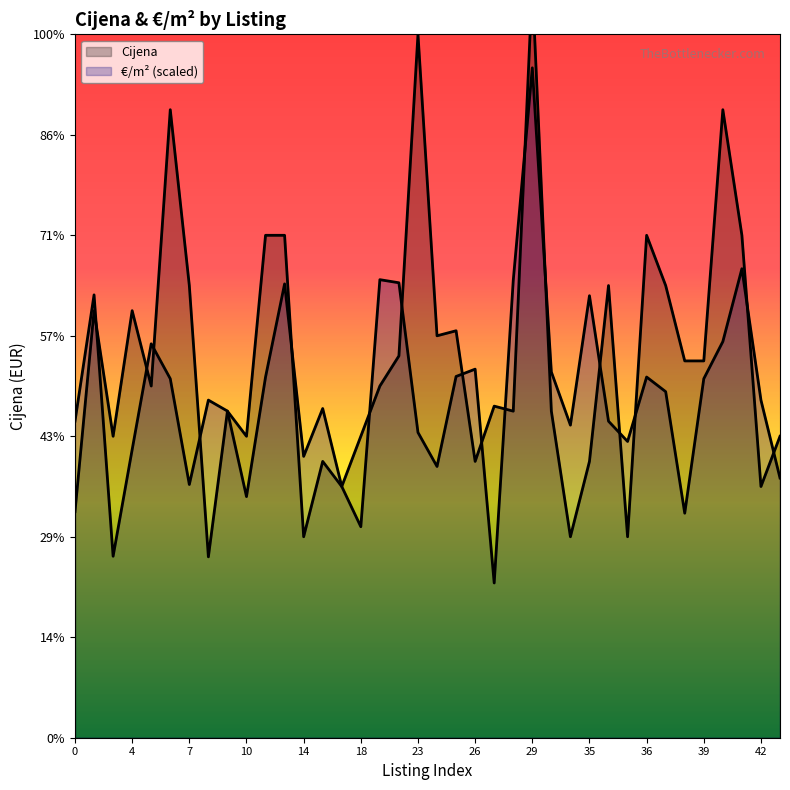

True or false: €/m² has a value of 672.0 at 8.

True